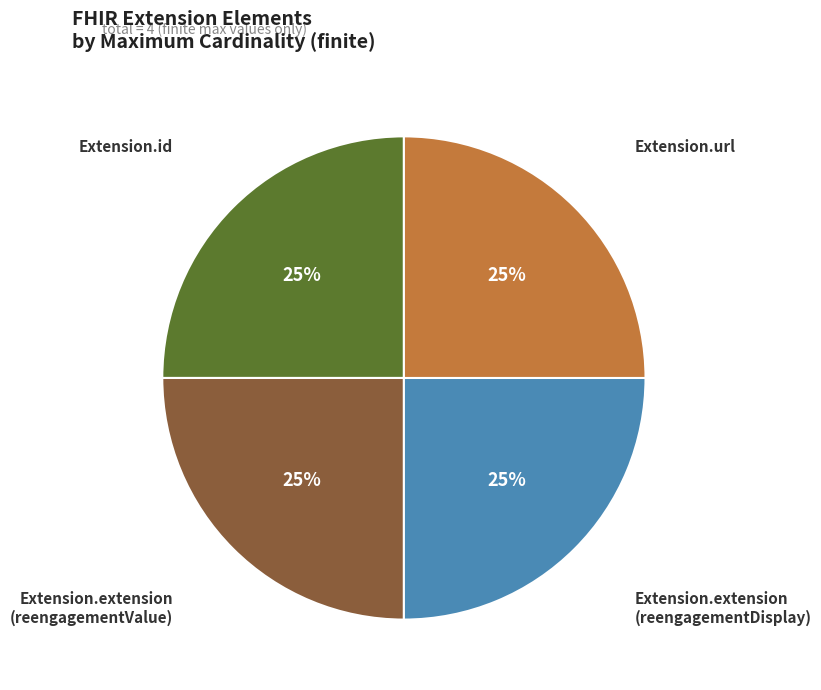

Is there any slice that represents more than half of the pie?

No